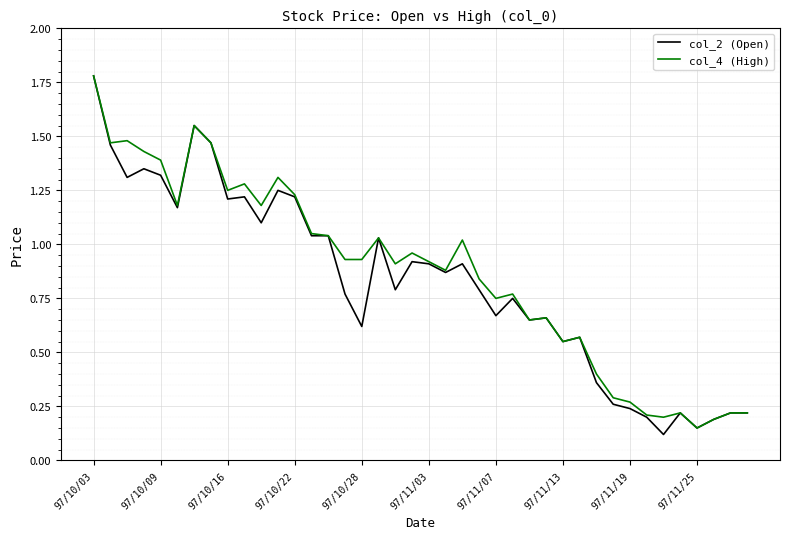

True or false: col_2 (Open) has more than 1 points higher than both neighbors.

True